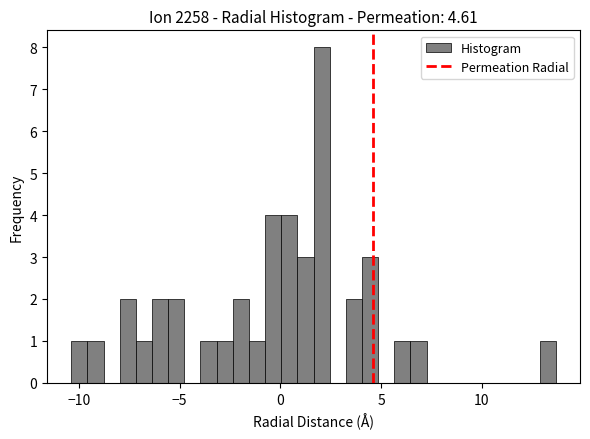

Read against the x-axis, roughly where is the centre of the tallest bar?

2.0